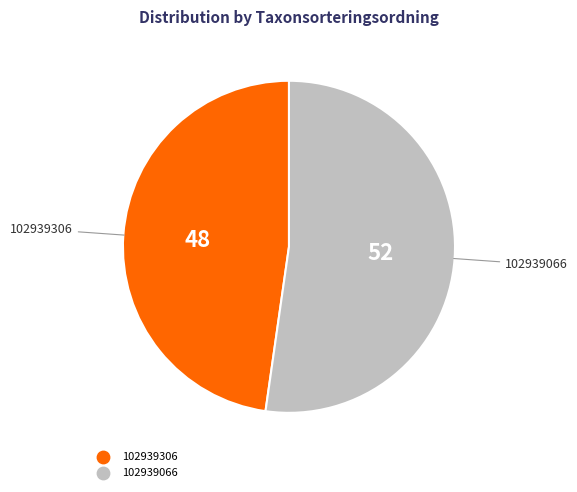

Which has a higher value, 102939066 or 102939306?

102939066